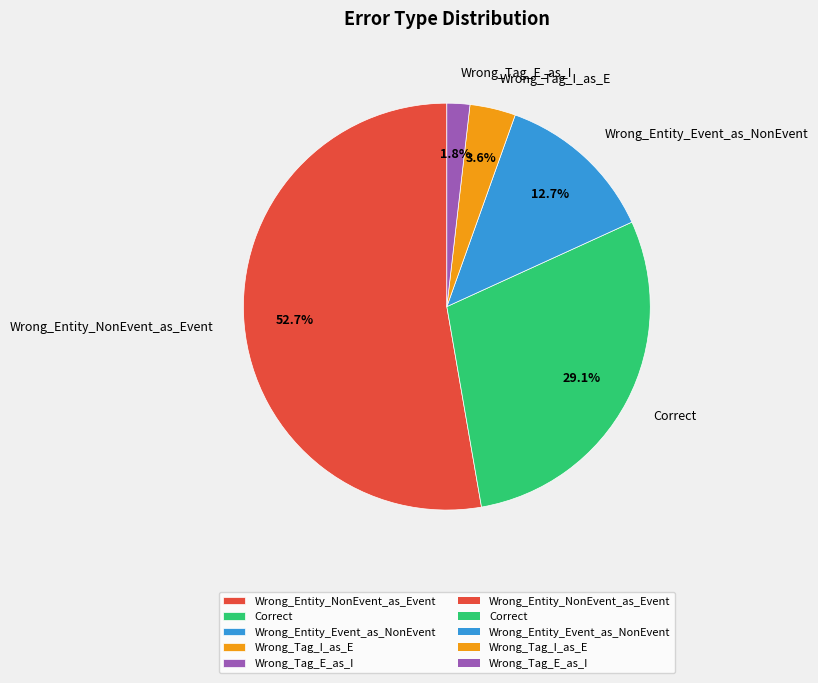

What percentage is the Wrong_Tag_E_as_I slice, to the nearest percent?

2%